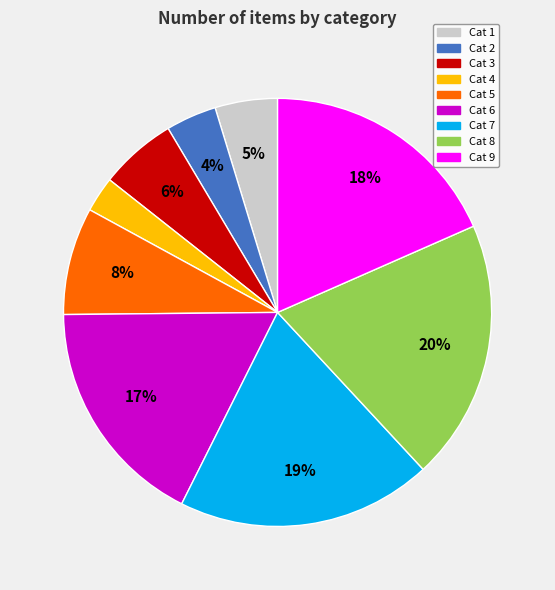

Do Cat 9 and Cat 8 together represent more than half of the pie?

No